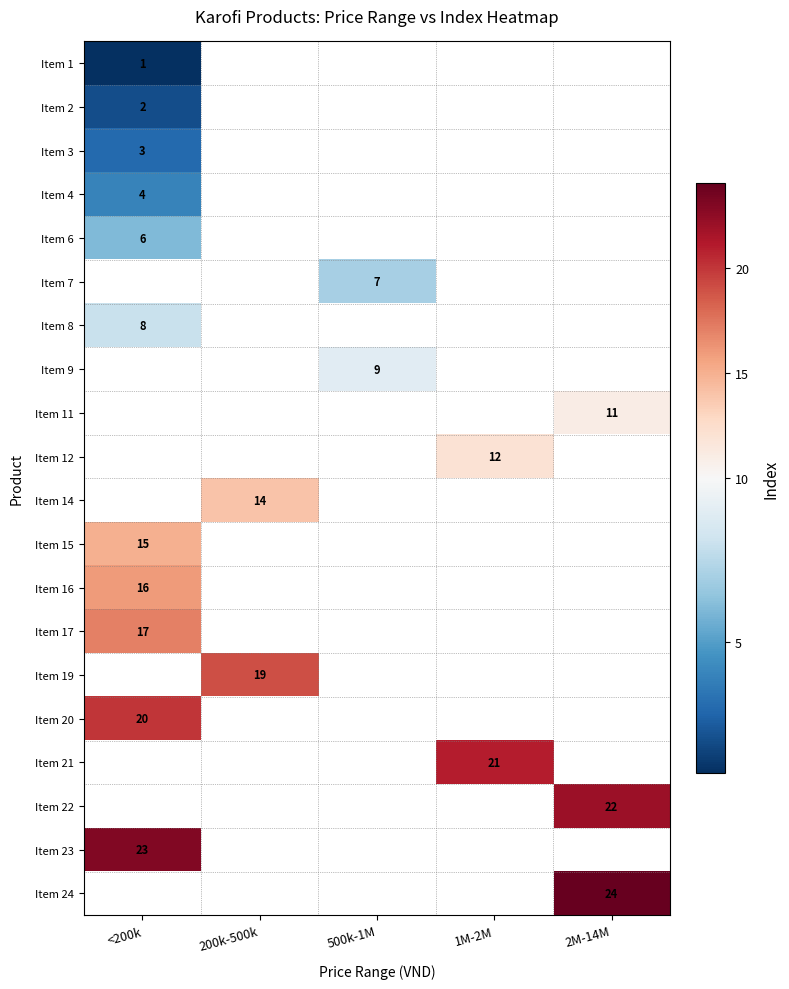

The Item 21 series shows 10 at 1M-2M. True or false?

False